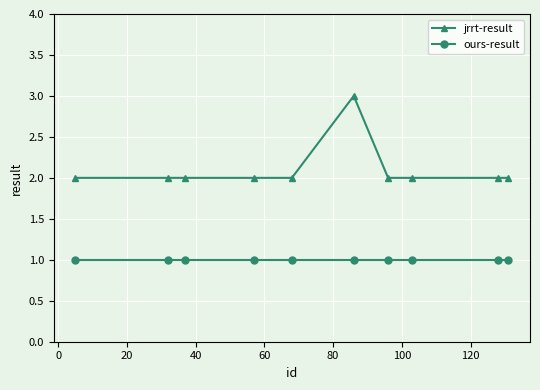

True or false: ours-result and jrrt-result cross at least once.

False